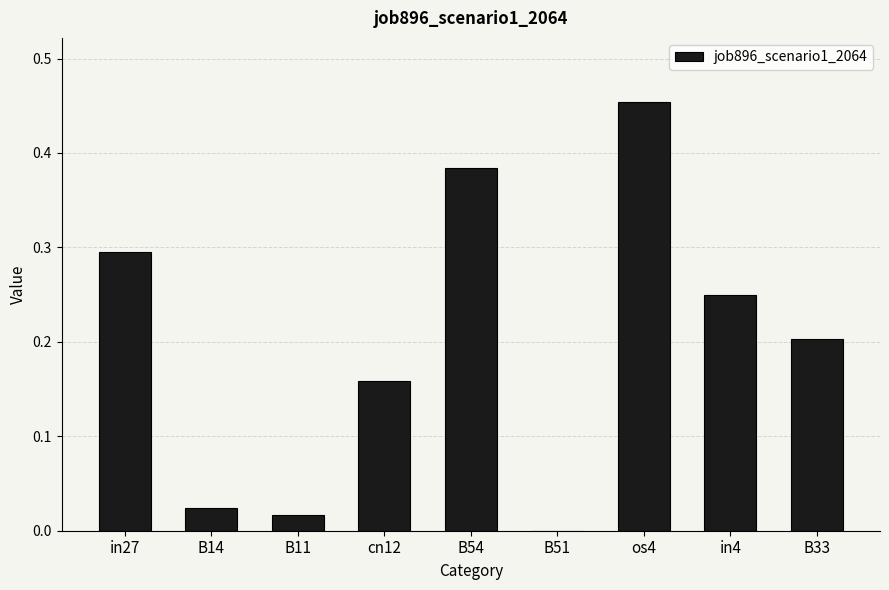

Read the value at in27.

0.3